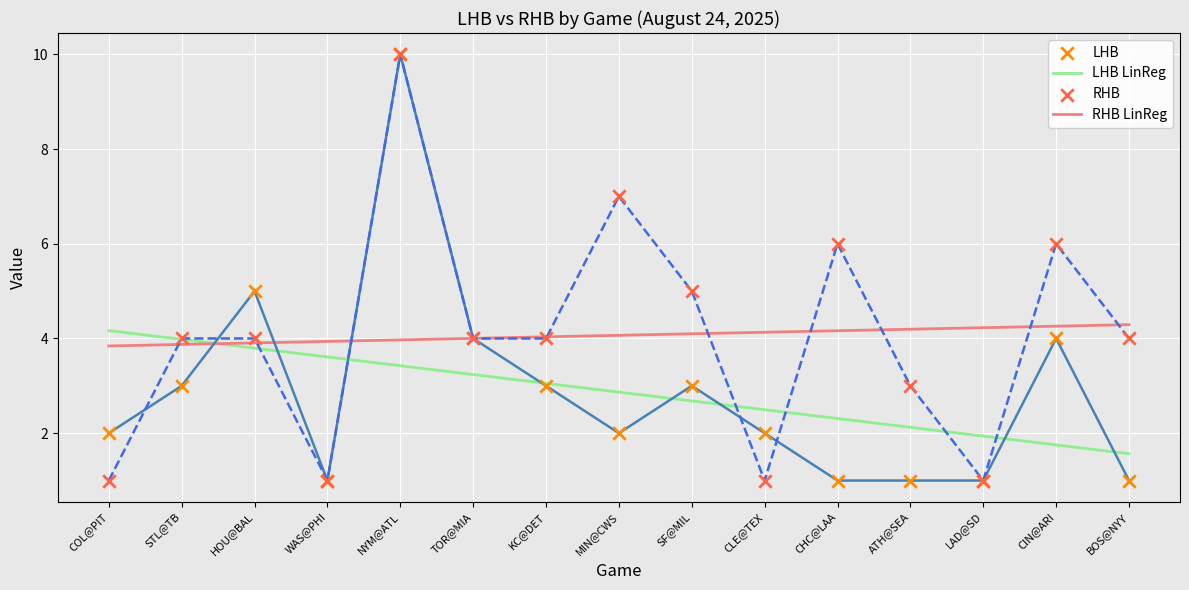

Which series contains the highest Y value?

LHB